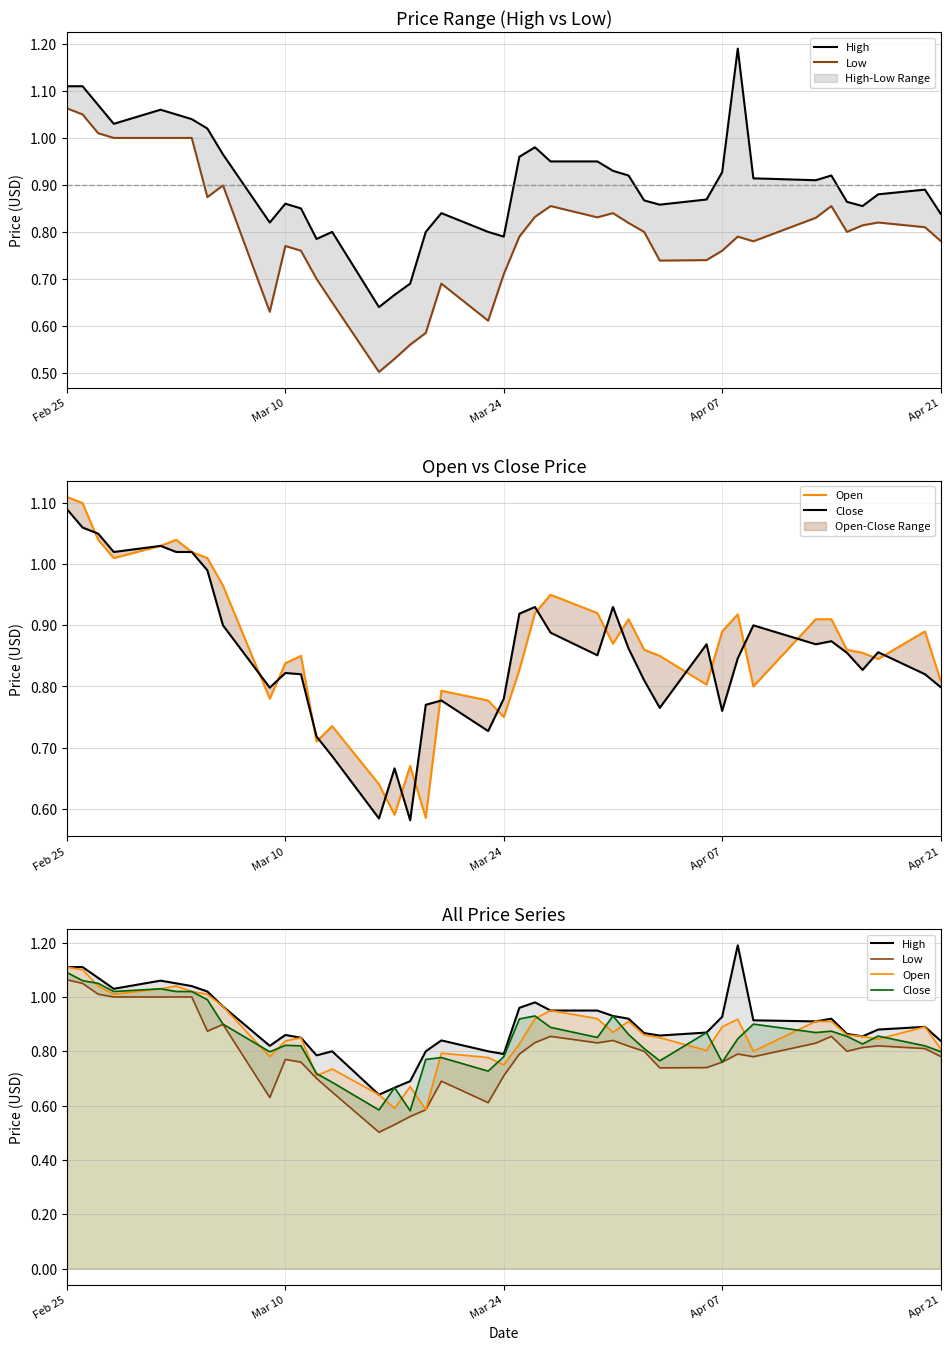

True or false: Low and High intersect in this chart.

False